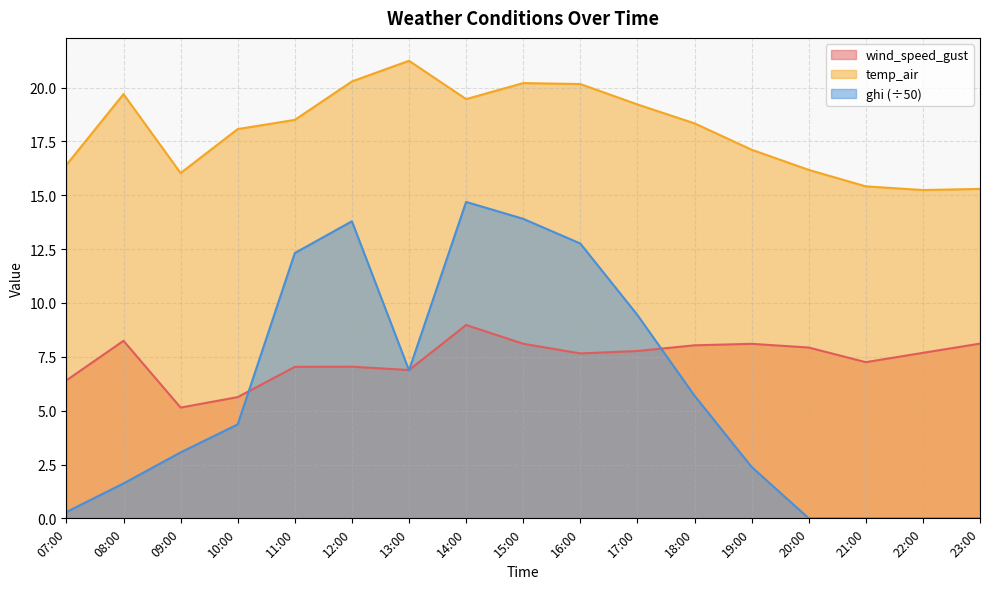

List the series in order of their peak value, lowest first.

wind_speed_gust, ghi (÷50), temp_air